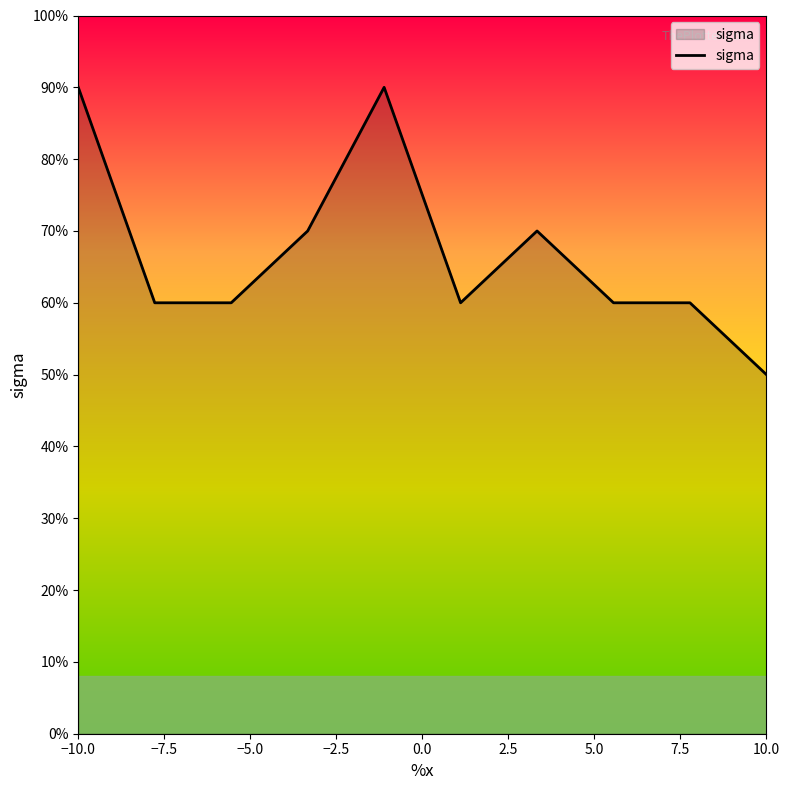

Does the chart display data point markers on the line(s)?

No